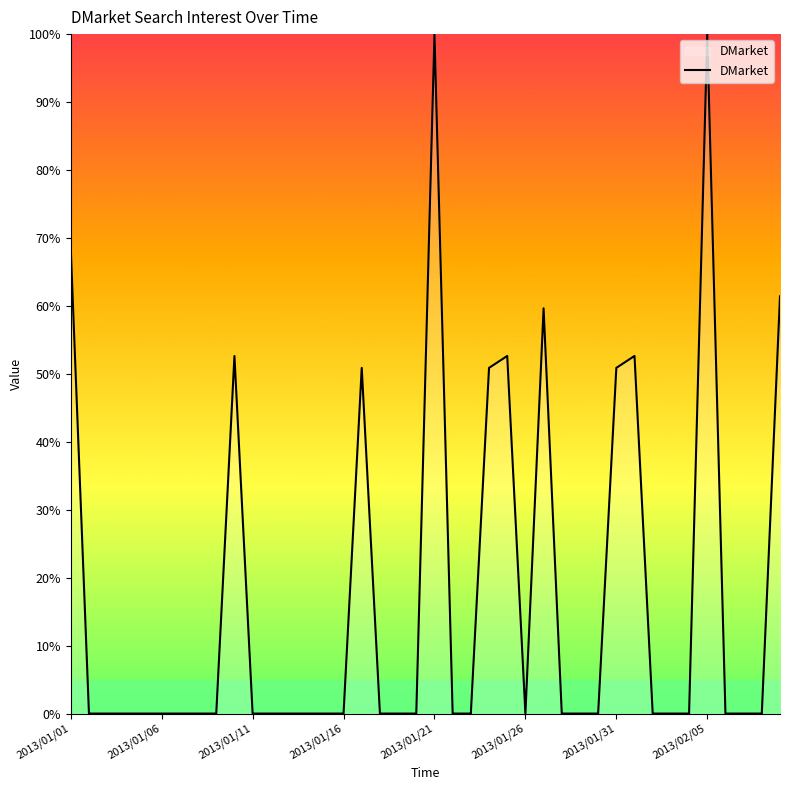

What is the difference between the maximum and minimum values?

100.0